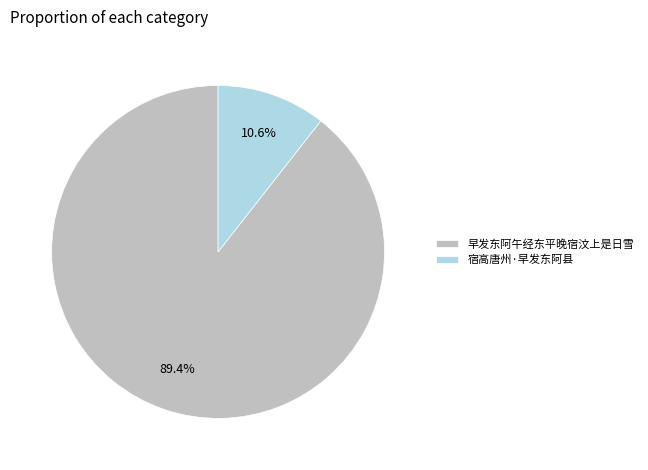

How many slices are in this pie chart?

2